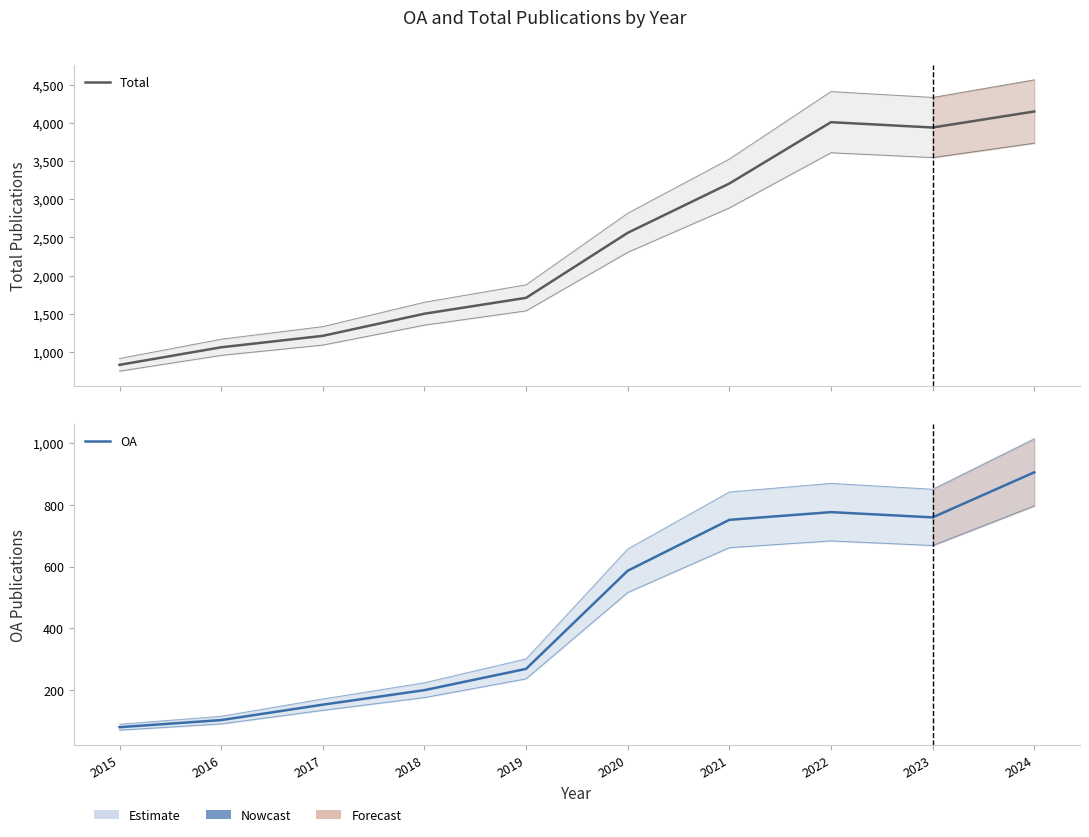

Reading left to right, list all the values displayed in this chart.

Total: 2015=830	2016=1060	2017=1210	2018=1500	2019=1708	2020=2560	2021=3206	2022=4010	2023=3940	2024=4150
OA: 2015=80	2016=103	2017=153	2018=200	2019=269	2020=587	2021=752	2022=777	2023=760	2024=906